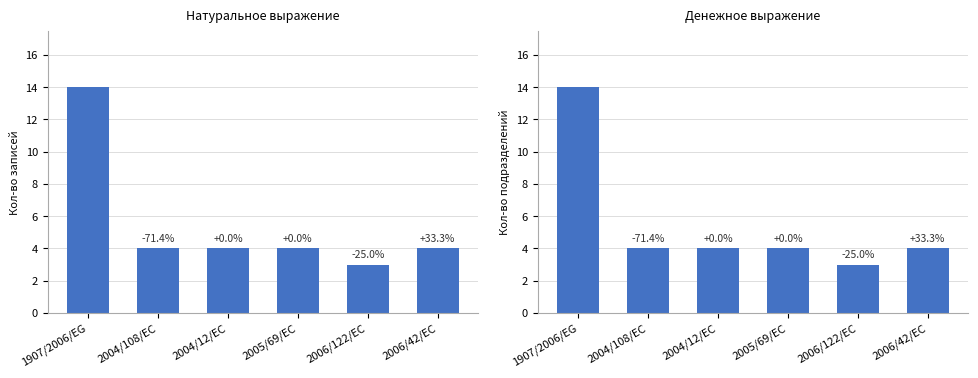

What is the label of the 5th bar from the left?

2006/122/EC